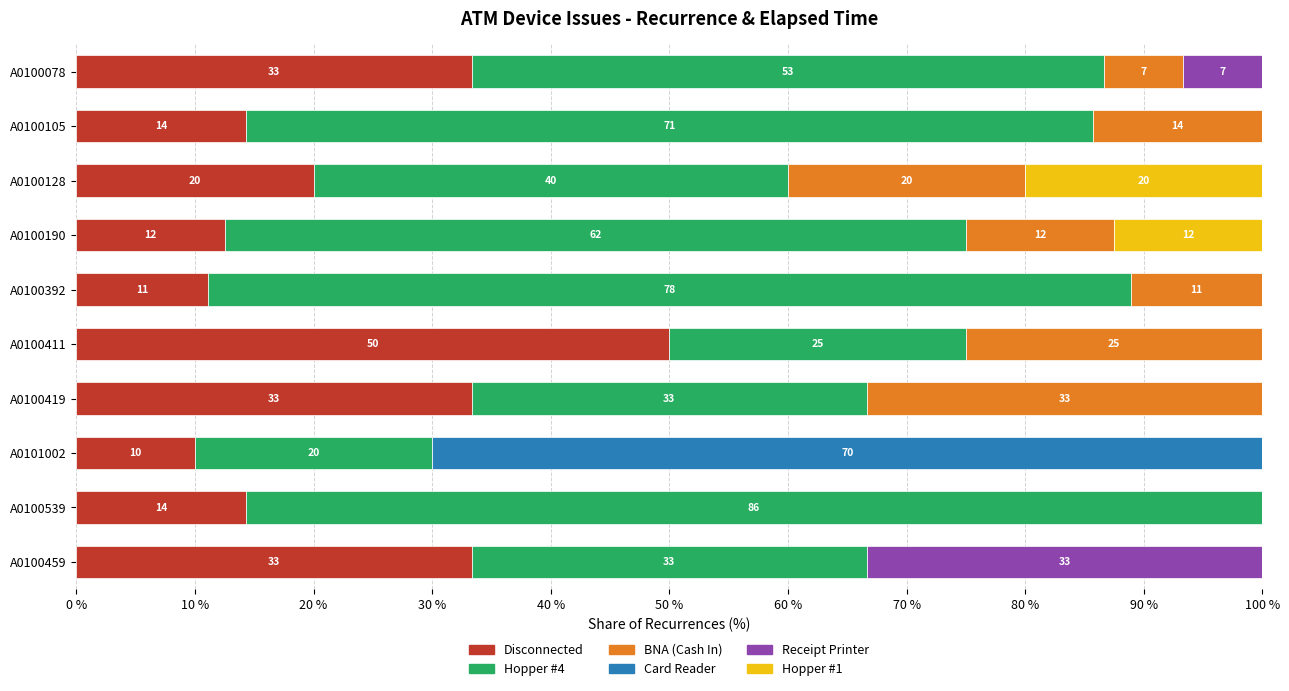

Reading left to right, transcribe all the data shown in this chart.

Disconnected: 33.3	14.3	20.0	12.5	11.1	50.0	33.3	10.0	14.3	33.3
Hopper #4: 53.3	71.4	40.0	62.5	77.8	25.0	33.3	20.0	85.7	33.3
BNA (Cash In): 6.7	14.3	20.0	12.5	11.1	25.0	33.3	0.0	0.0	0.0
Card Reader: 0.0	0.0	0.0	0.0	0.0	0.0	0.0	70.0	0.0	0.0
Receipt Printer: 6.7	0.0	0.0	0.0	0.0	0.0	0.0	0.0	0.0	33.3
Hopper #1: 0.0	0.0	20.0	12.5	0.0	0.0	0.0	0.0	0.0	0.0